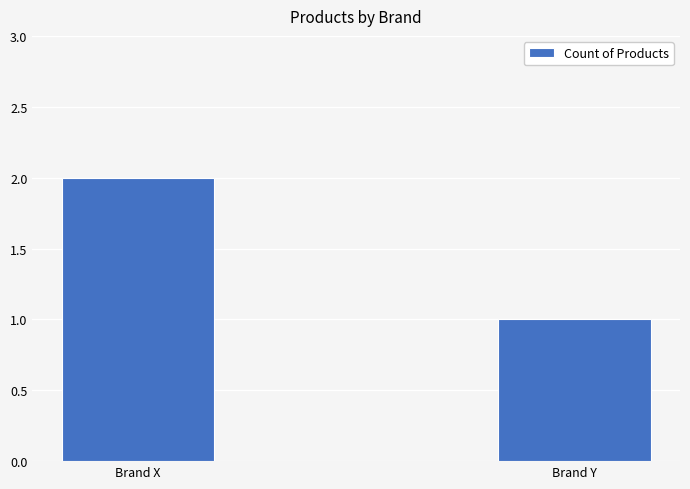

Where is the data nearest to the value 1?

Brand Y